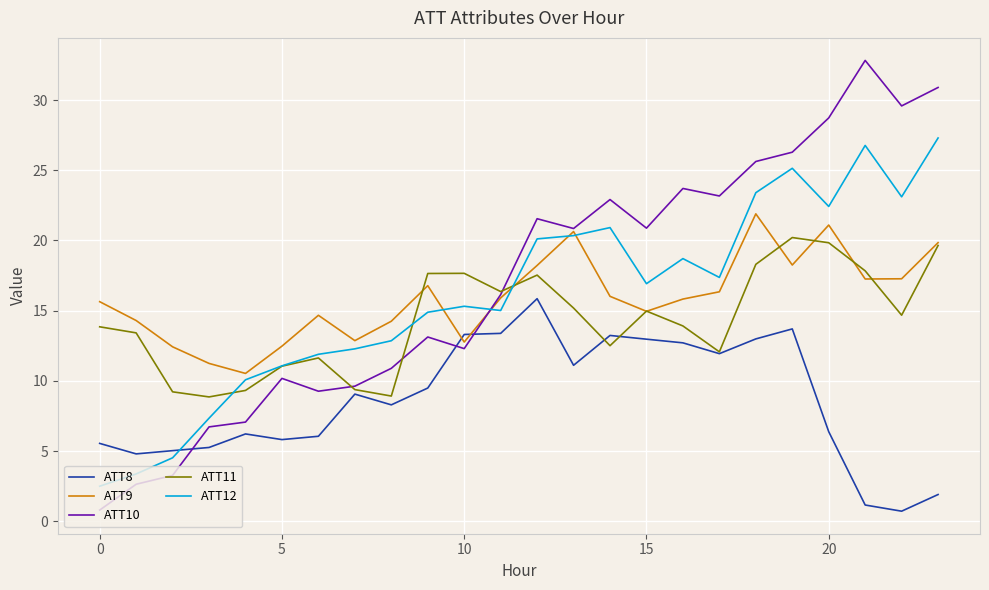

Rank the series by their maximum value, from lowest to highest.

ATT8, ATT11, ATT9, ATT12, ATT10